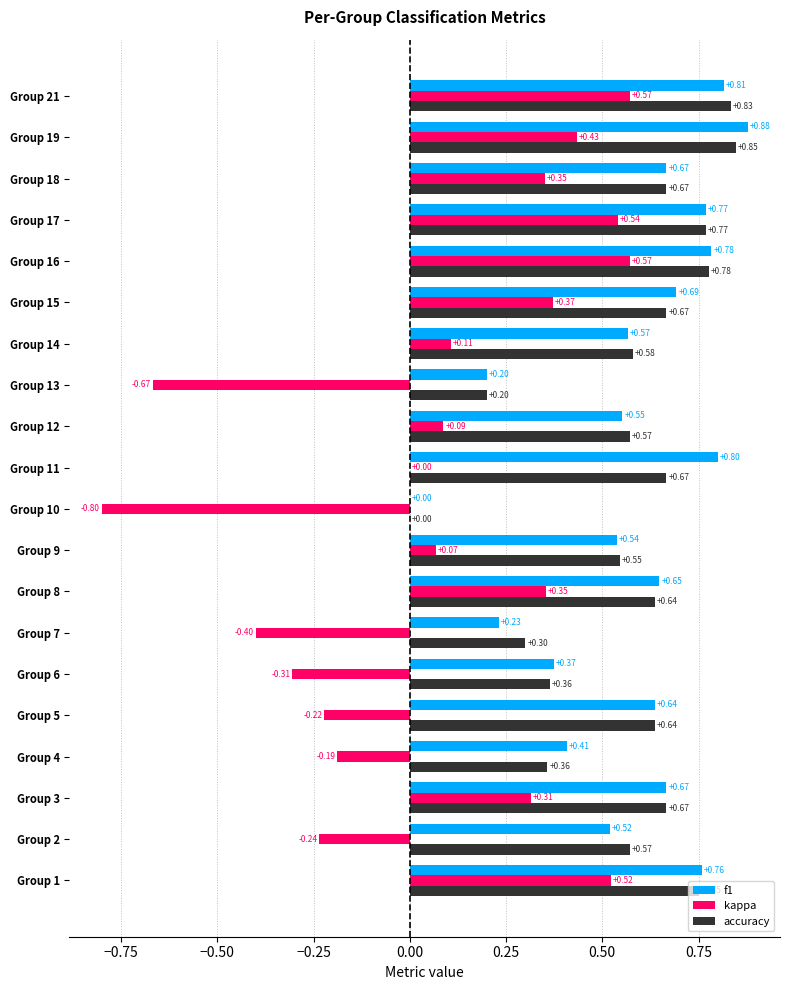

What is the sum of the f1 values at Group 1 and Group 18?

1.4